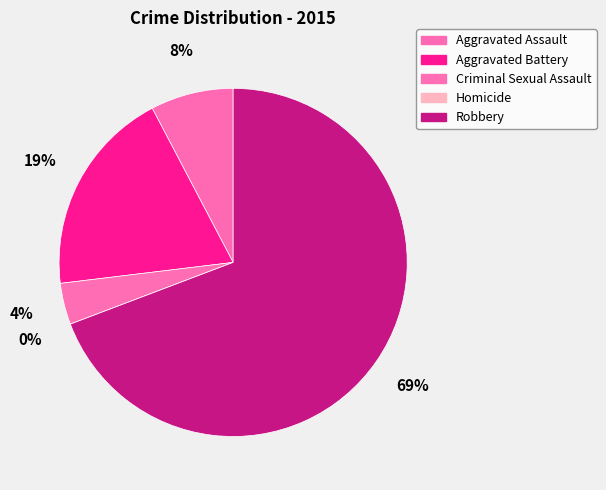

Is there any slice that represents more than half of the pie?

Yes